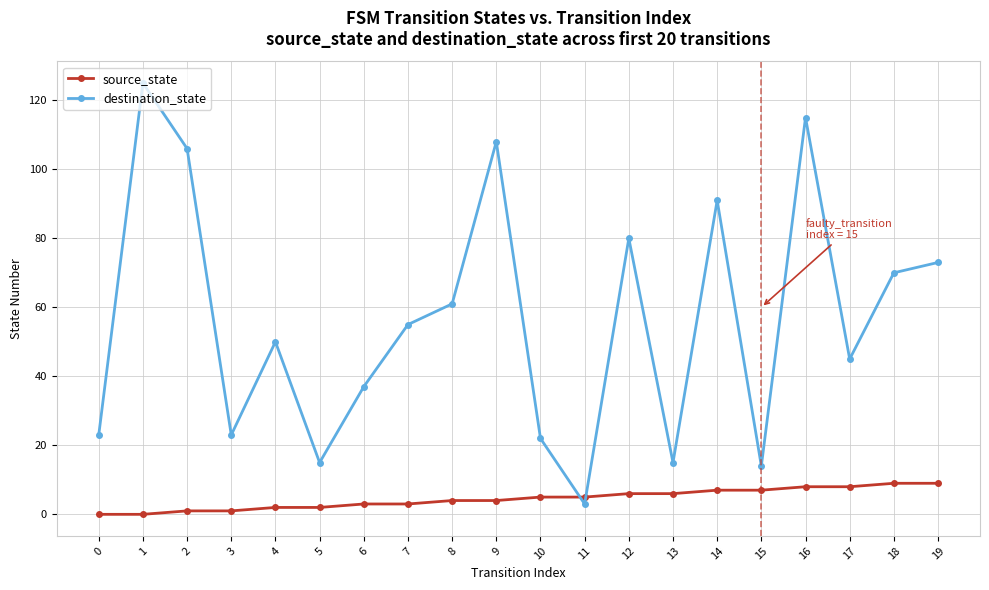

How many intersections are there between source_state and destination_state?

2